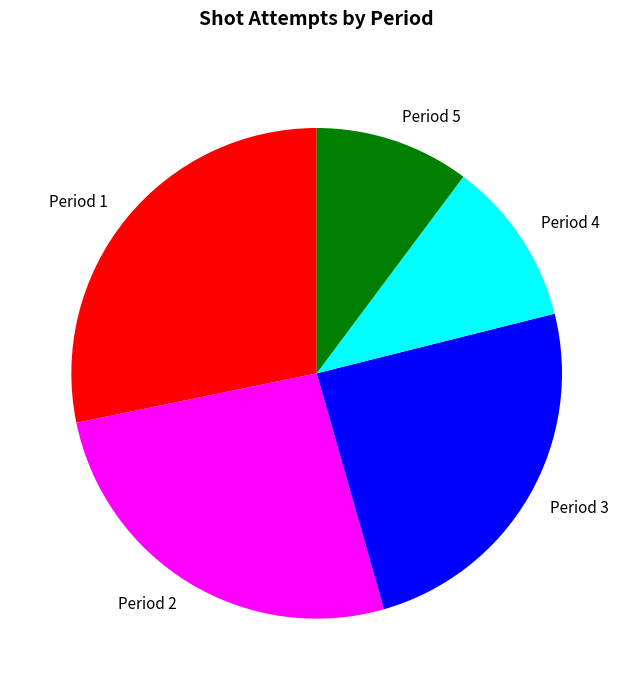

What is the smallest slice in the pie chart?

Period 5